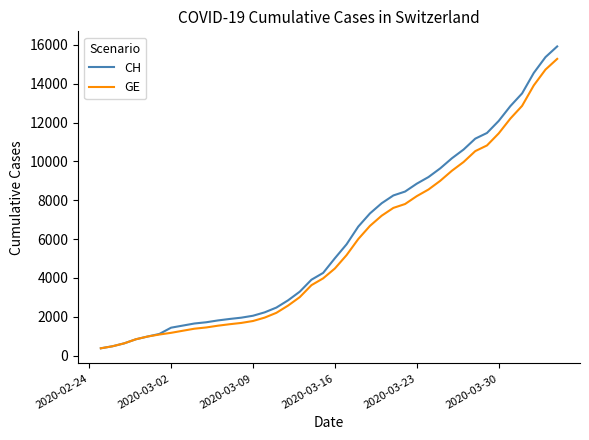

What is the smallest value displayed?

375